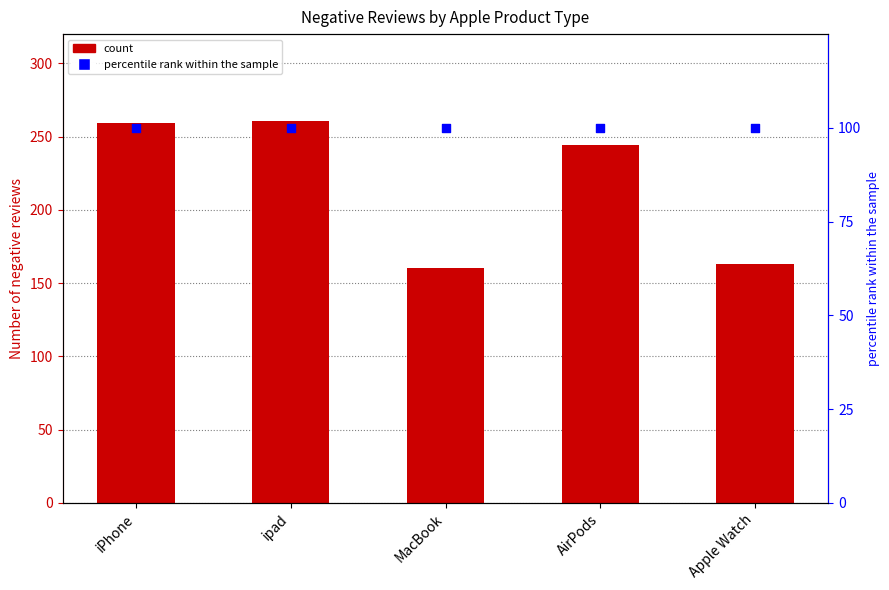

At how many categories does at least one series exceed 201?

3